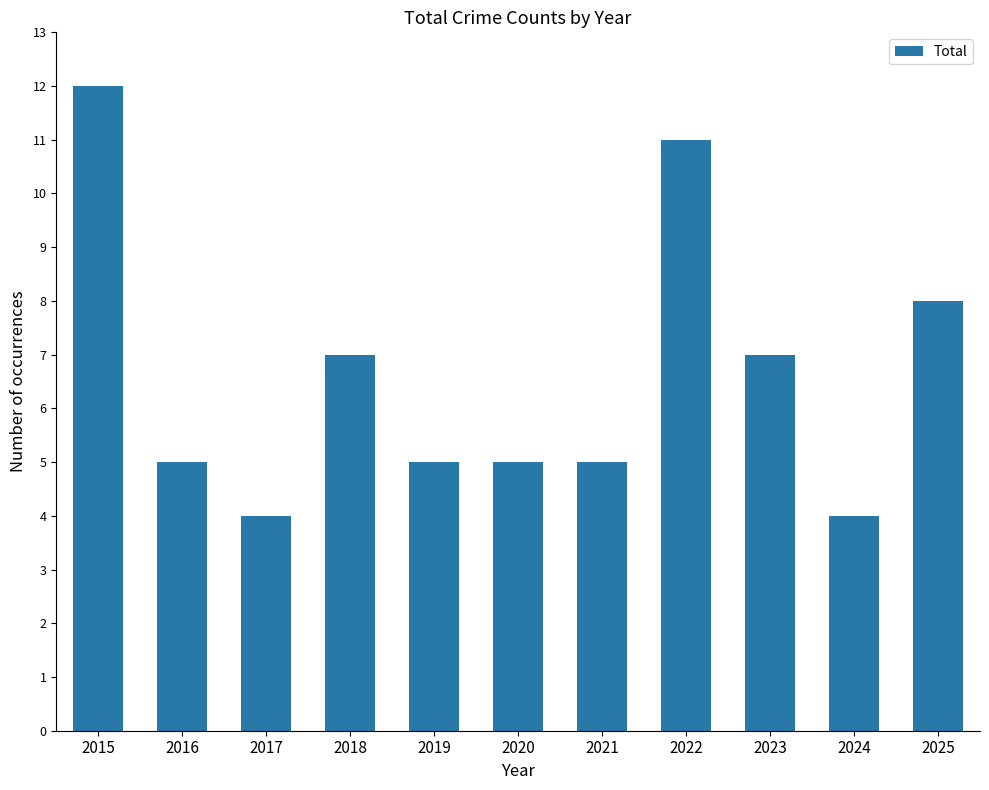

Reading right to left, transcribe all the data shown in this chart.

2025=8	2024=4	2023=7	2022=11	2021=5	2020=5	2019=5	2018=7	2017=4	2016=5	2015=12